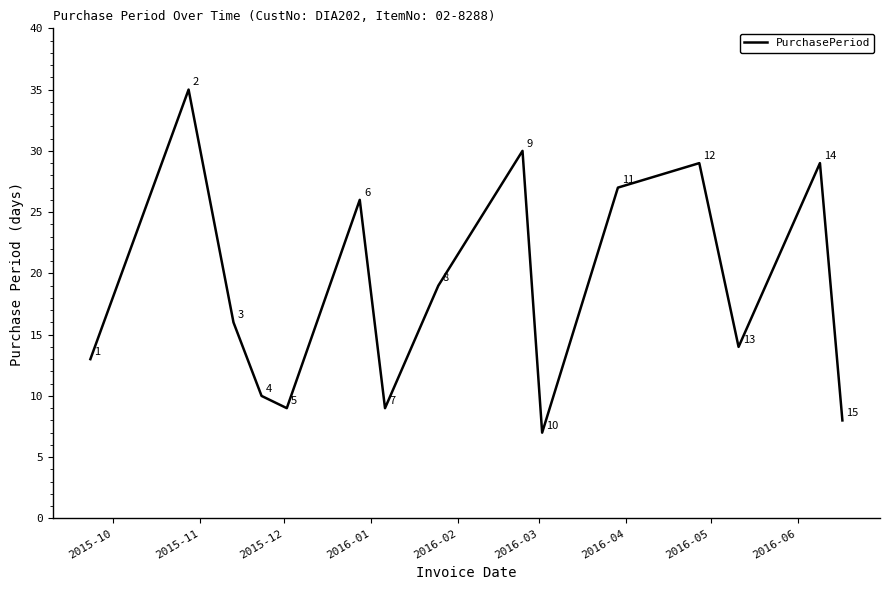

What is the minimum value shown in the chart?

7